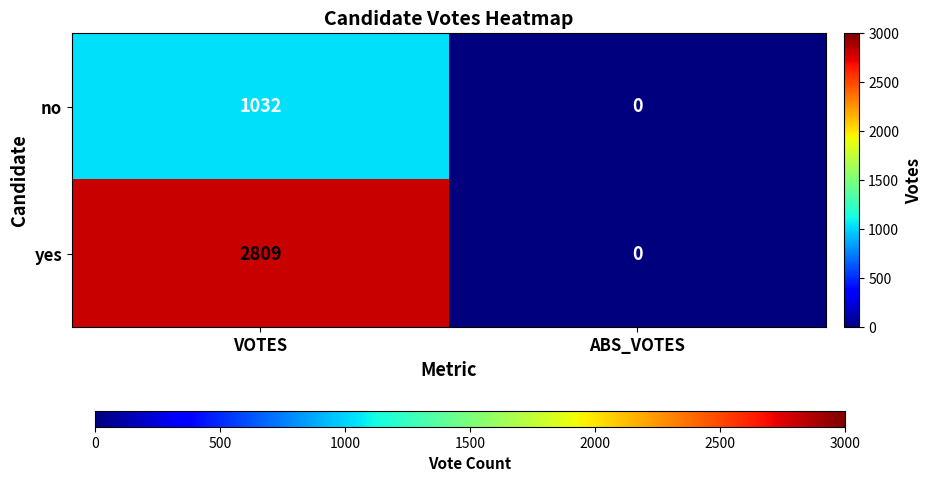

Which category has the highest value across all series?

VOTES